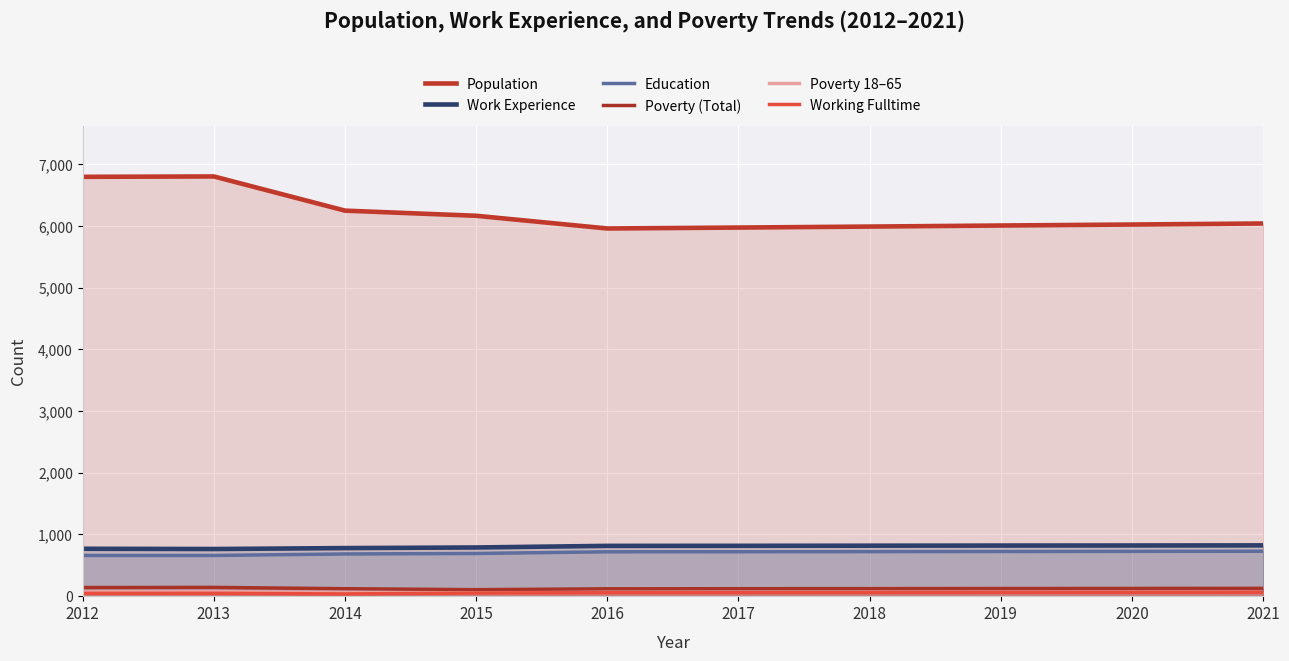

What is the difference between the maximum and minimum values in the Poverty 18–65 series?

22